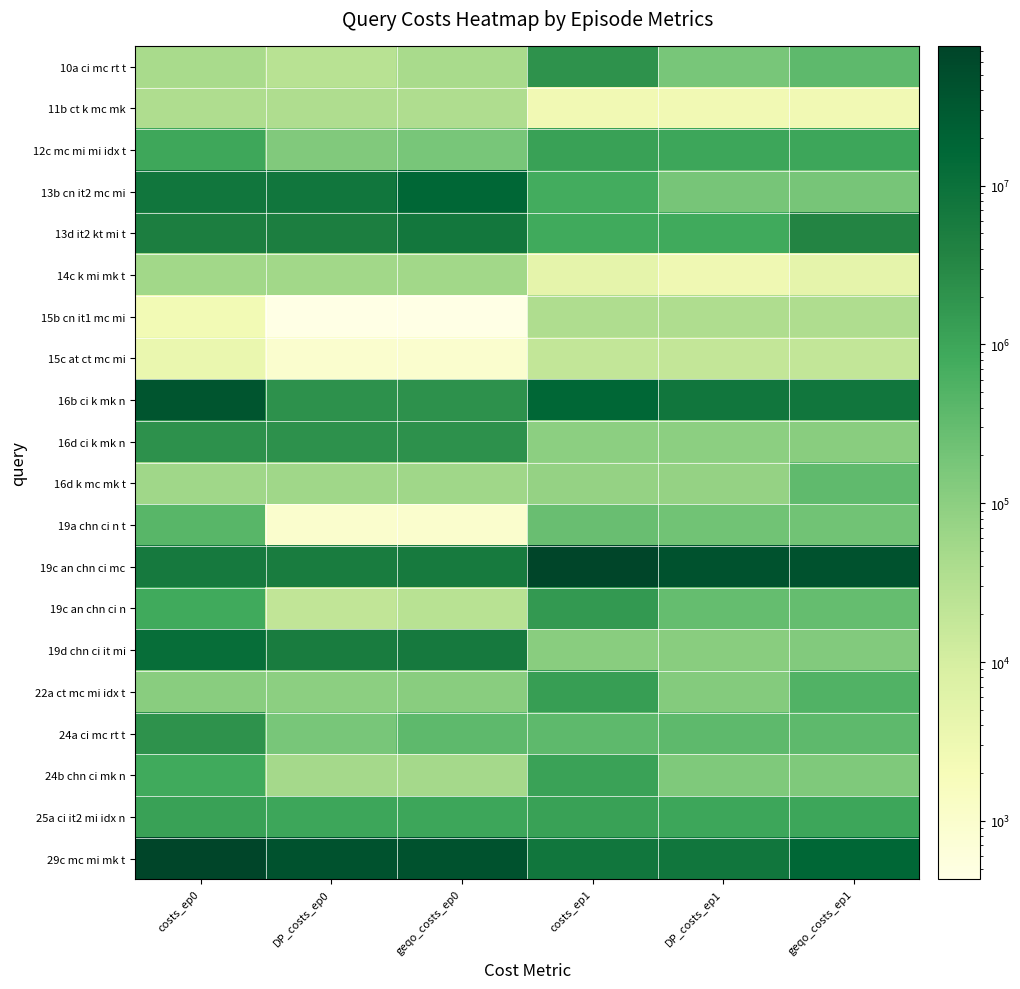

Rank the series at costs_ep0 from highest to lowest value.

29c mc mi mk t, 16b ci k mk n, 19d chn ci it mi, 13b cn it2 mc mi, 19c an chn ci mc, 13d it2 kt mi t, 16d ci k mk n, 24a ci mc rt t, 25a ci it2 mi idx n, 12c mc mi mi idx t, 24b chn ci mk n, 19c an chn ci n, 19a chn ci n t, 22a ct mc mi idx t, 16d k mc mk t, 14c k mi mk t, 10a ci mc rt t, 11b ct k mc mk, 15c at ct mc mi, 15b cn it1 mc mi